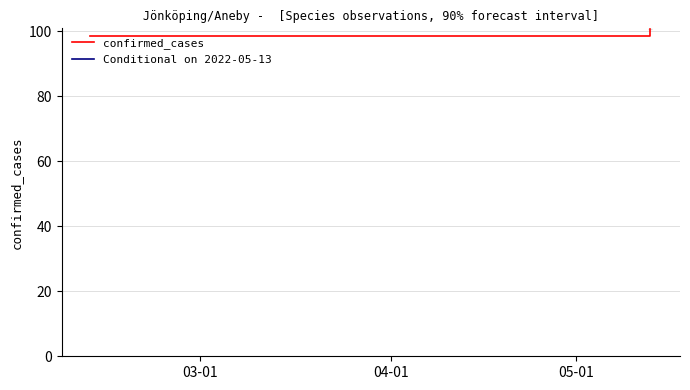

Reading left to right, what are all the values shown in this chart?

98.6	100.8	100.8	100.8